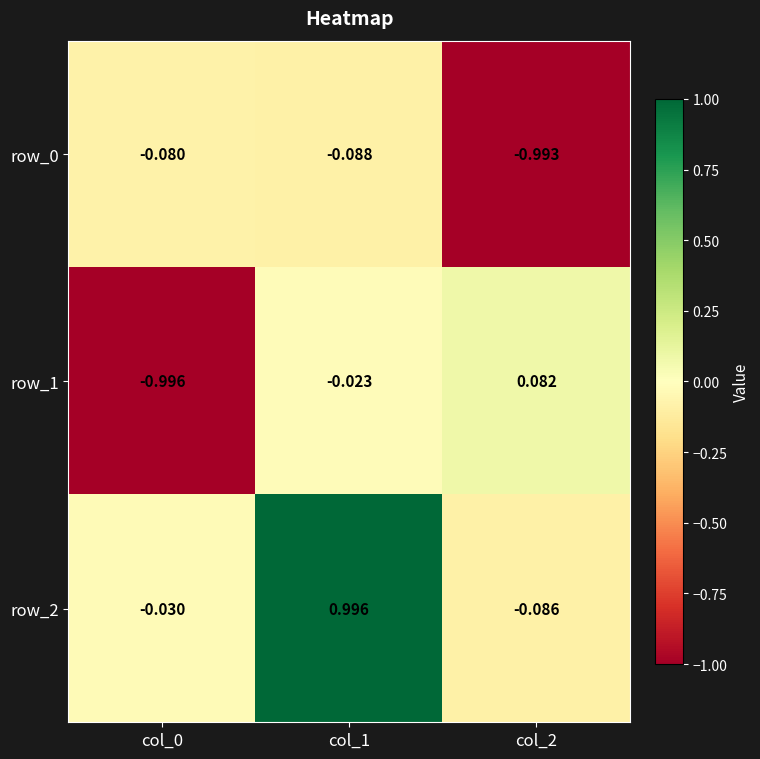

Is the value of row_0 at col_2 greater than the value of row_1 at col_0?

Yes